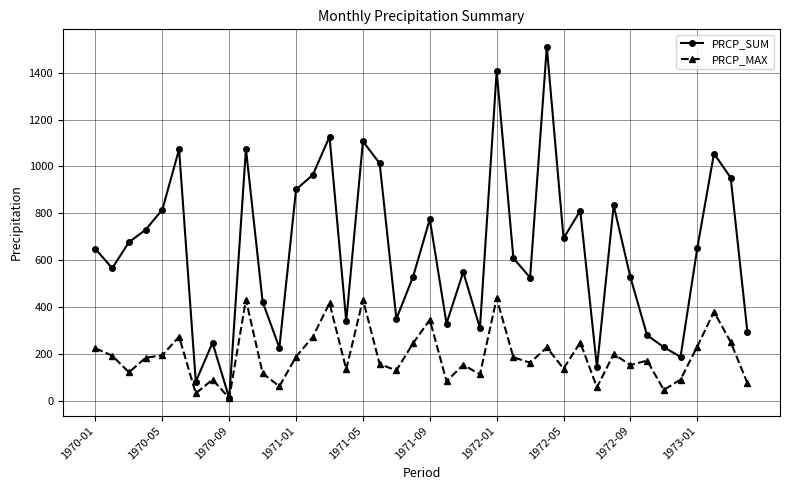

What is the highest value of the PRCP_MAX series?

438